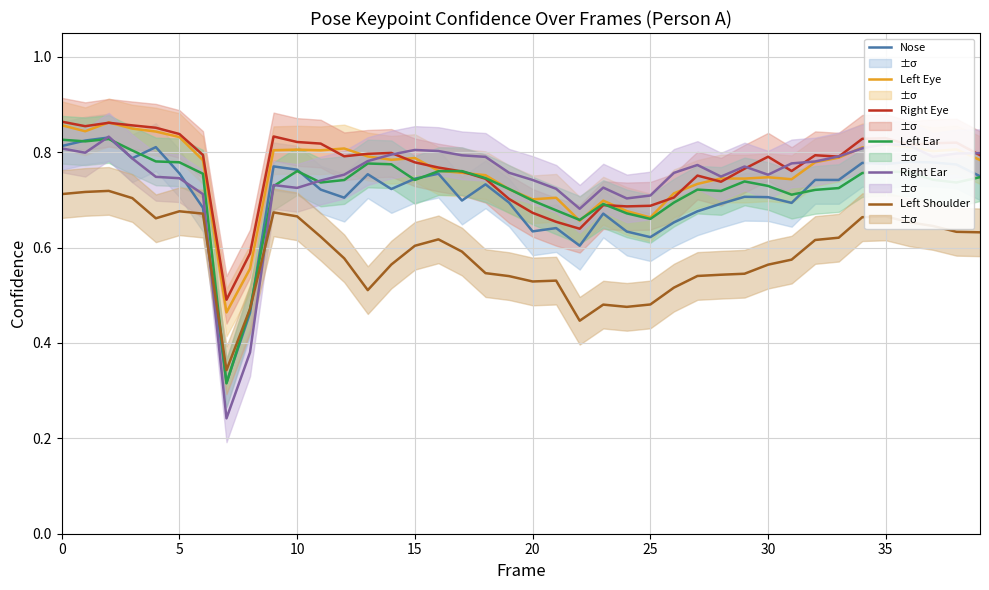

How many times do Left Ear and Left Eye cross each other?

6